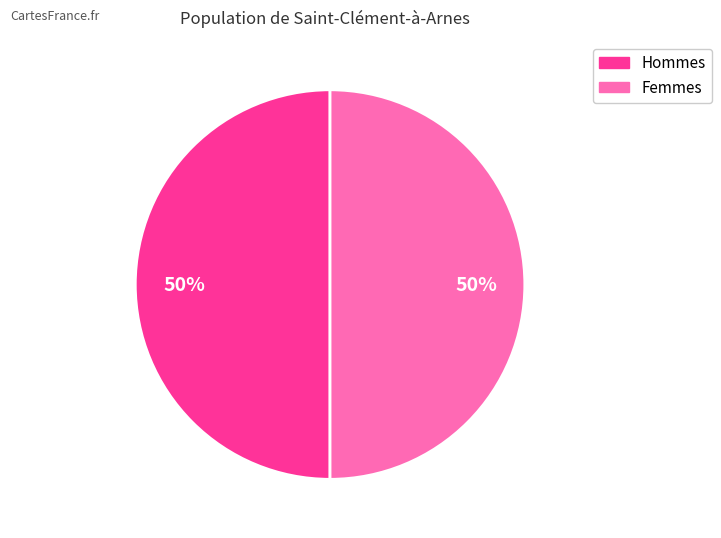

To the nearest percent, what is the average slice percentage?

50%